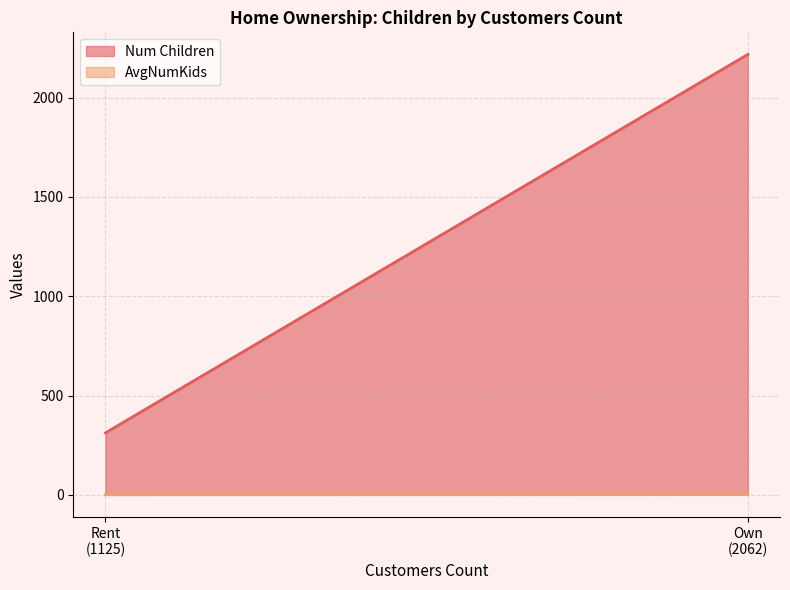

At which category is the sum across all series the highest?

Own
(2062)